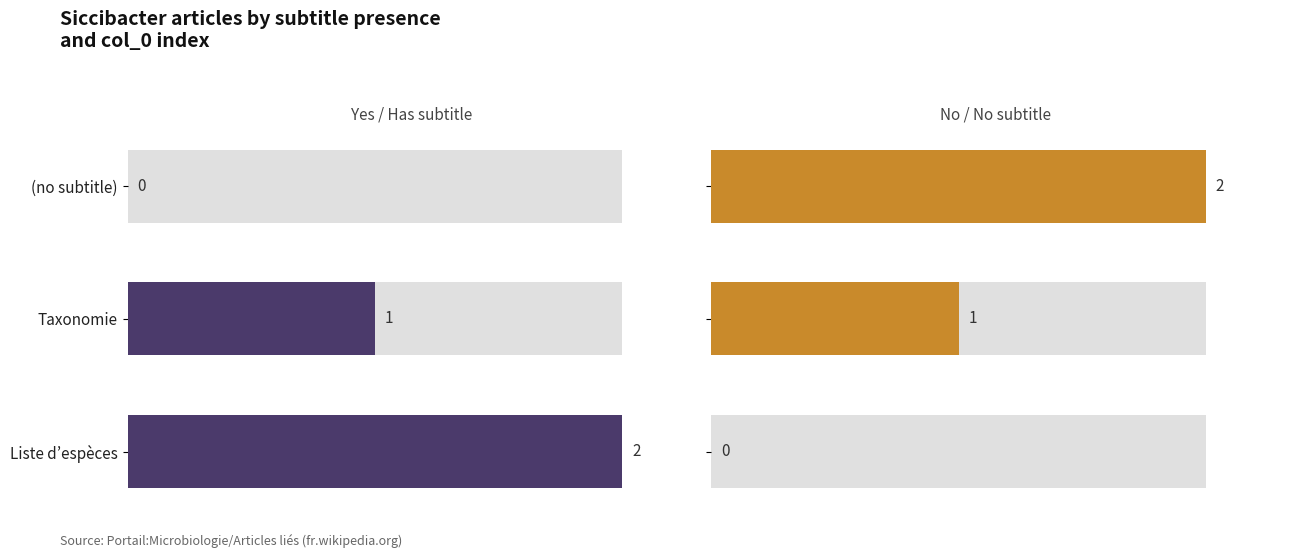

How many values in Yes (col_0 index A) are above zero?

2